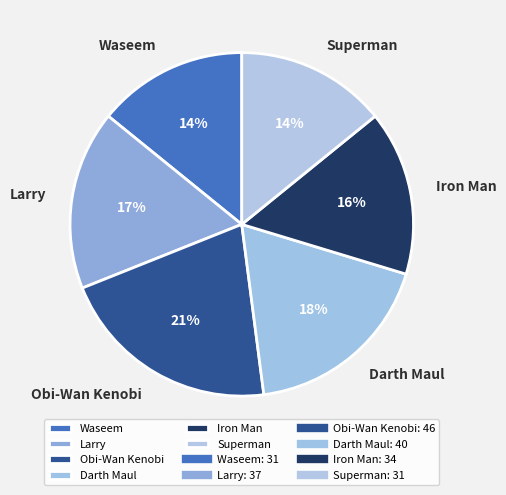

Is the sum of Waseem and Iron Man greater than half?

No